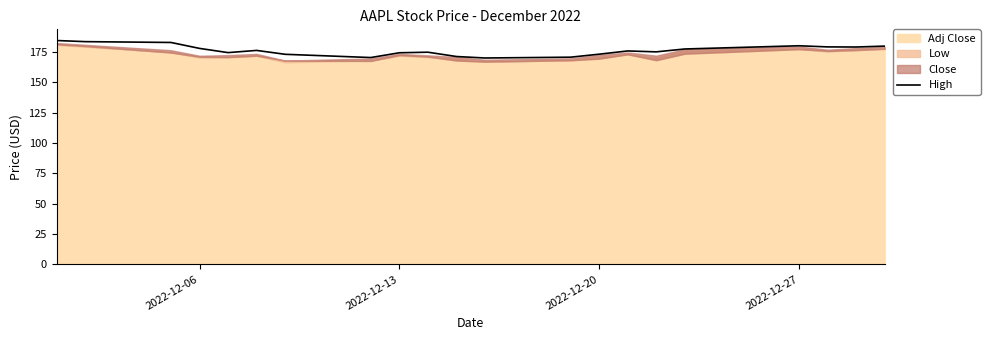

What is the lowest value of the High series?

170.2